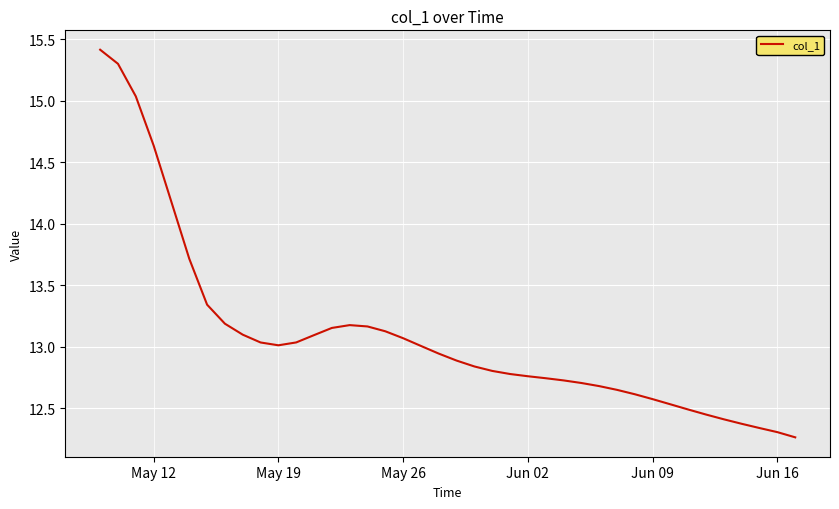

What is the difference between the maximum and minimum values?

3.2